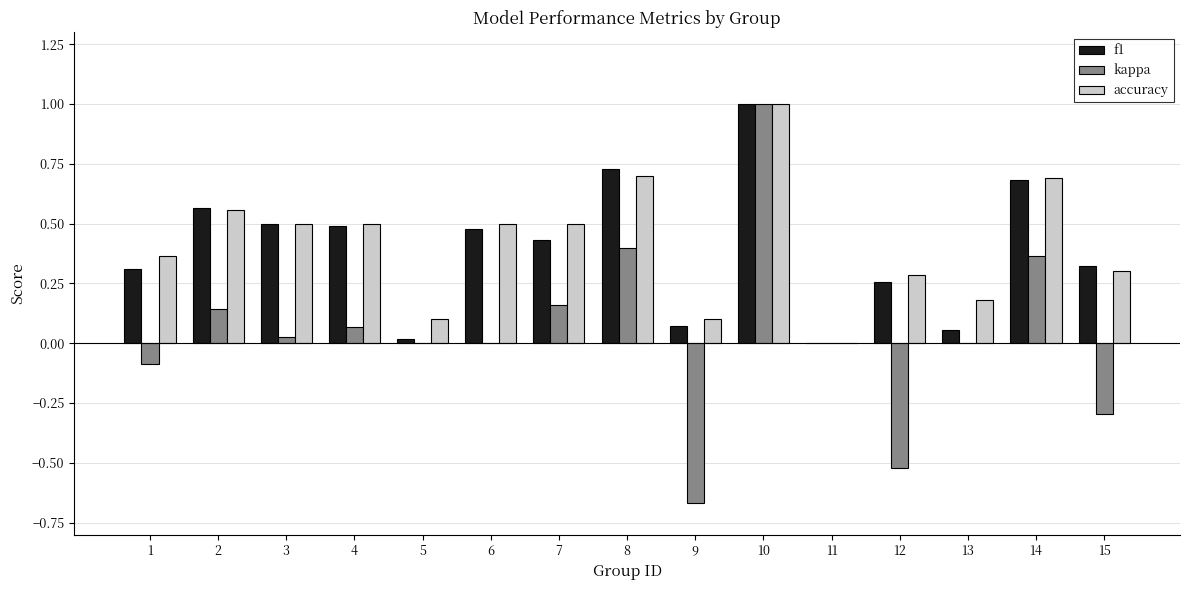

Are the bars grouped side by side (vs. stacked)?

Yes